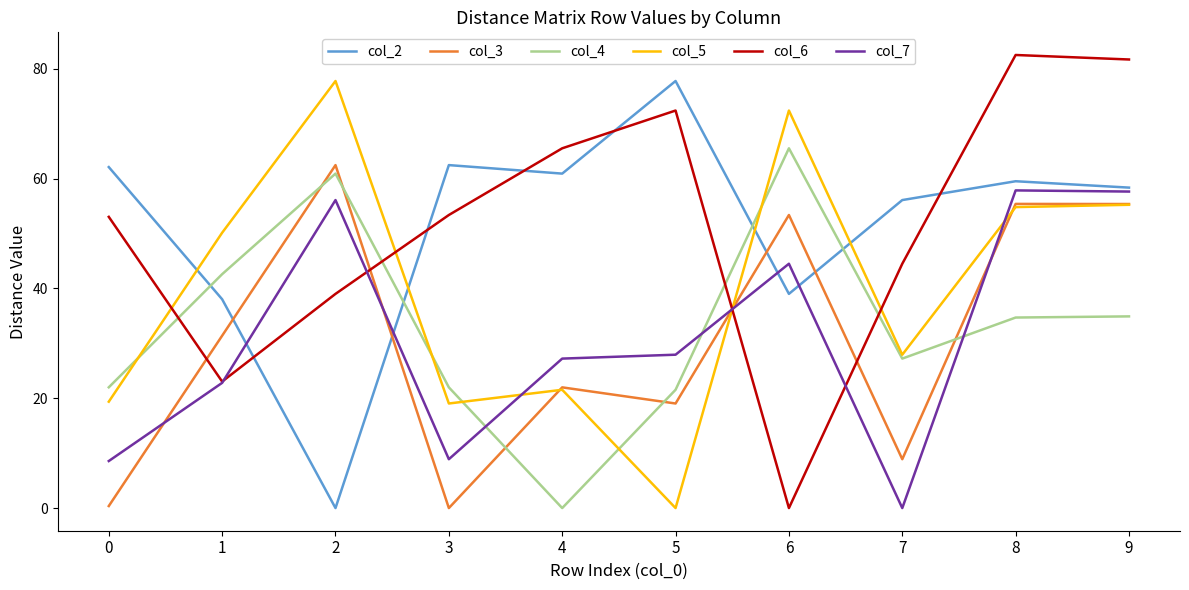

What is the average value of the col_4 series?

33.1